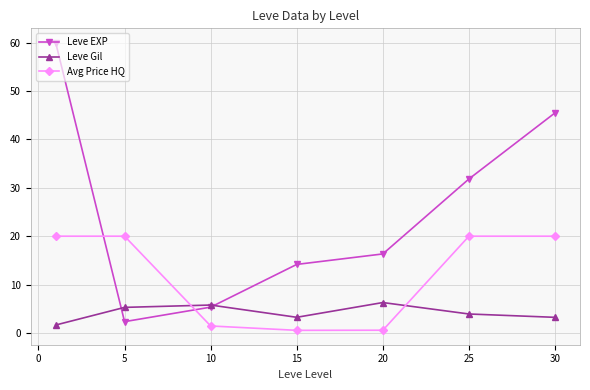

Which series has the largest range (max minus min)?

Leve EXP